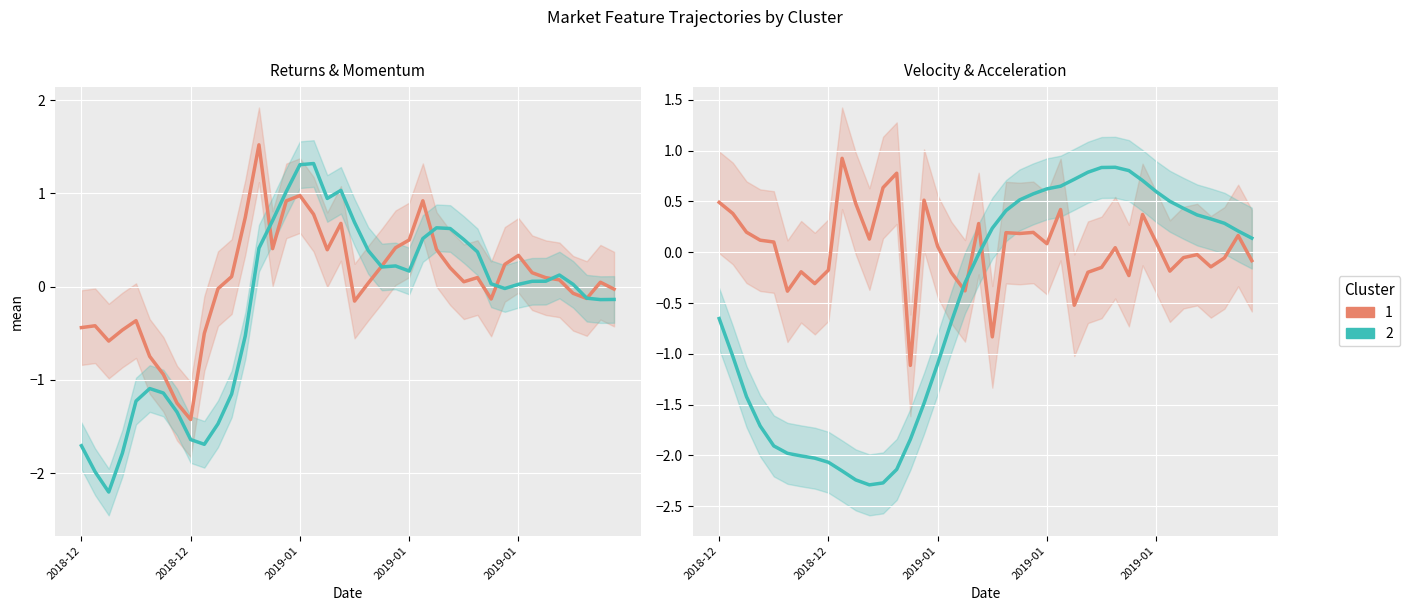

At which category does Cluster 2 reach its first local valley?

11